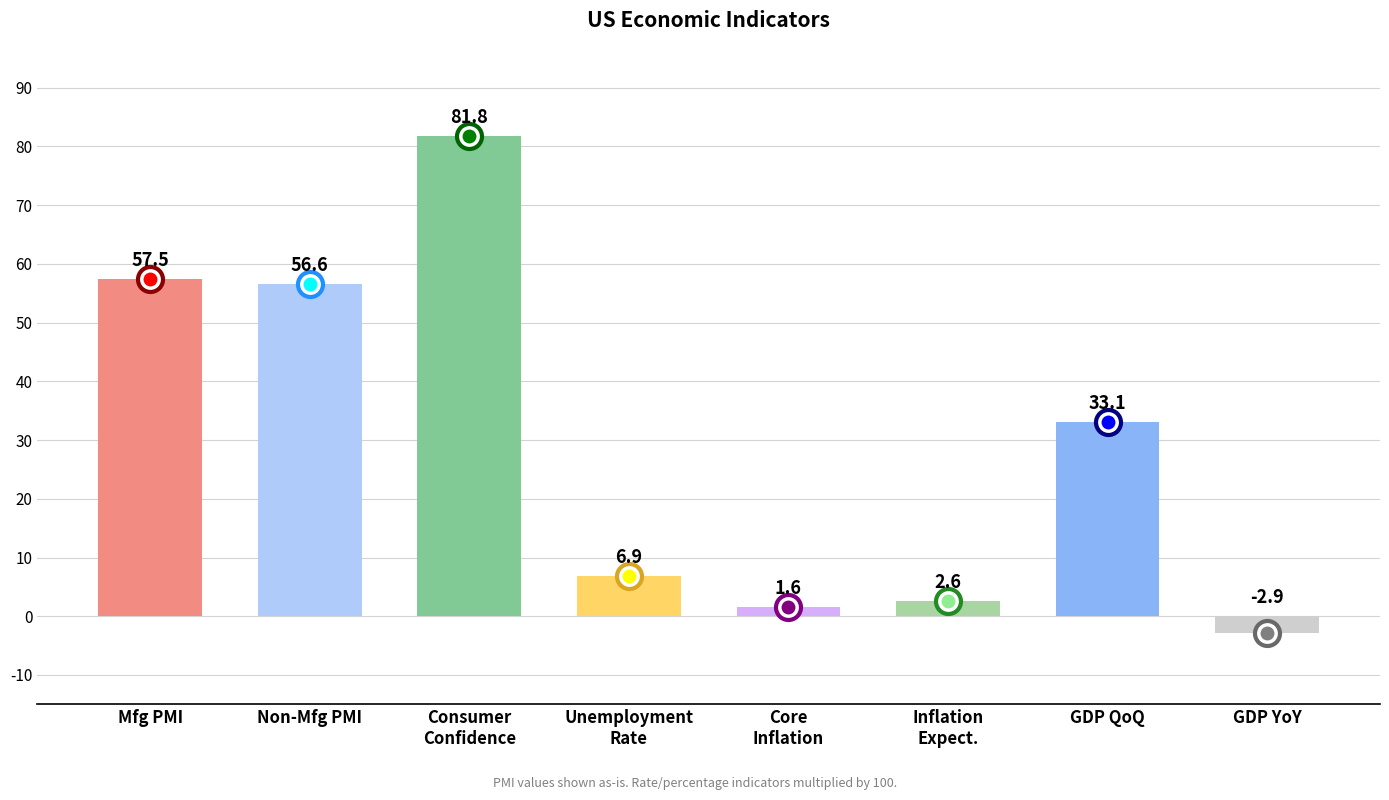

What is the value of the 6th bar from the left?

2.6